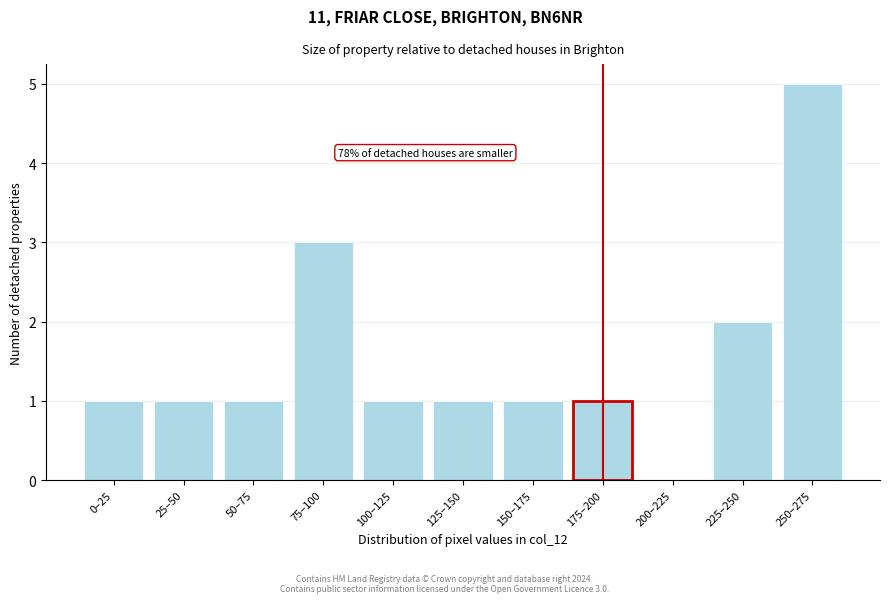

Reading right to left, what are all the values shown in this chart?

250–275=5	225–250=2	200–225=0	175–200=1	150–175=1	125–150=1	100–125=1	75–100=3	50–75=1	25–50=1	0–25=1